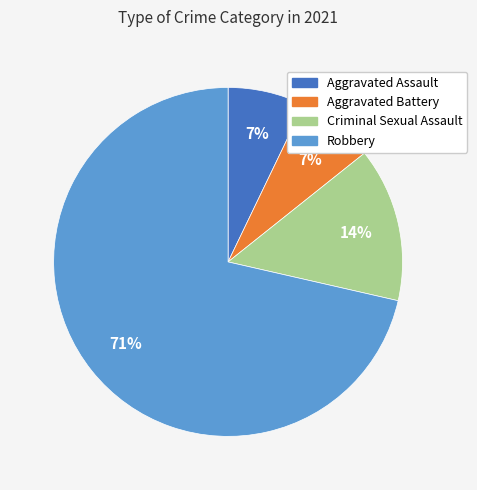

How many segments does this pie chart have?

4